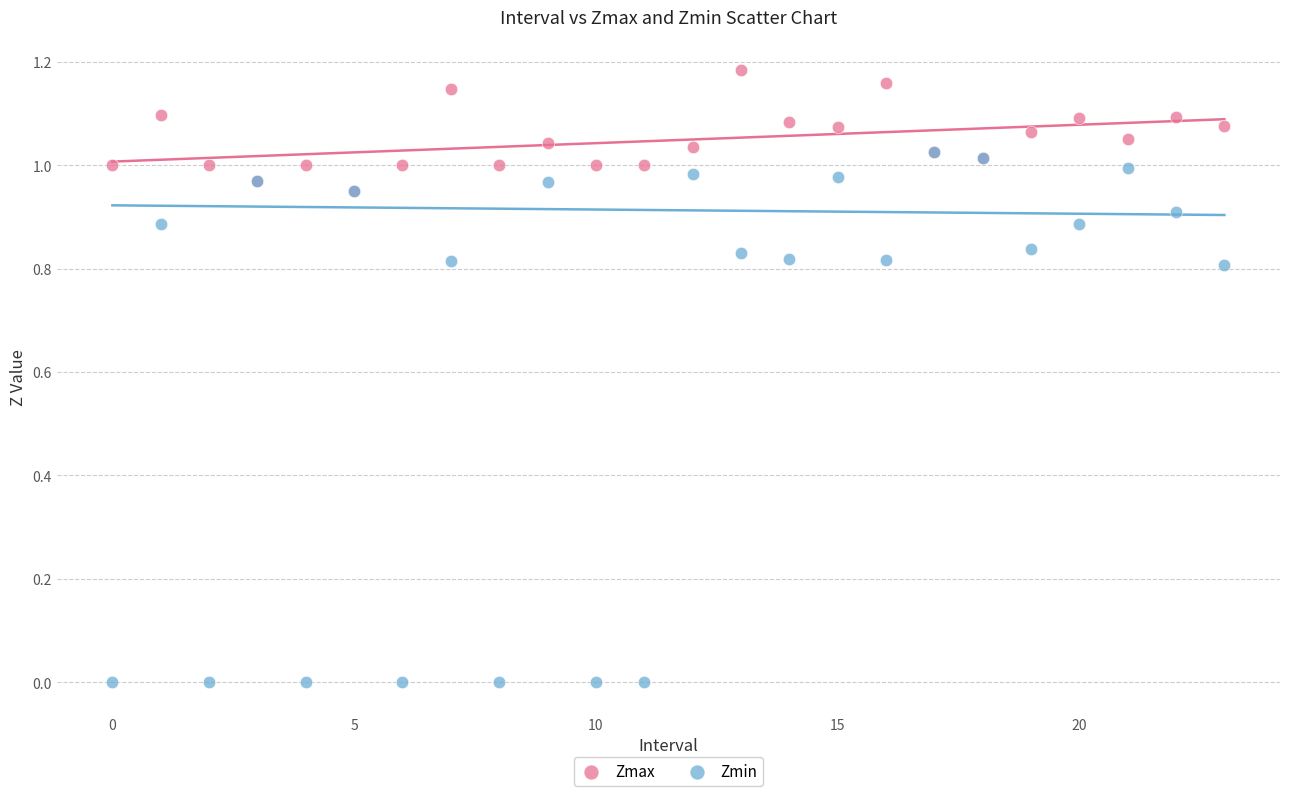

Which series reaches the minimum Y coordinate?

Zmin